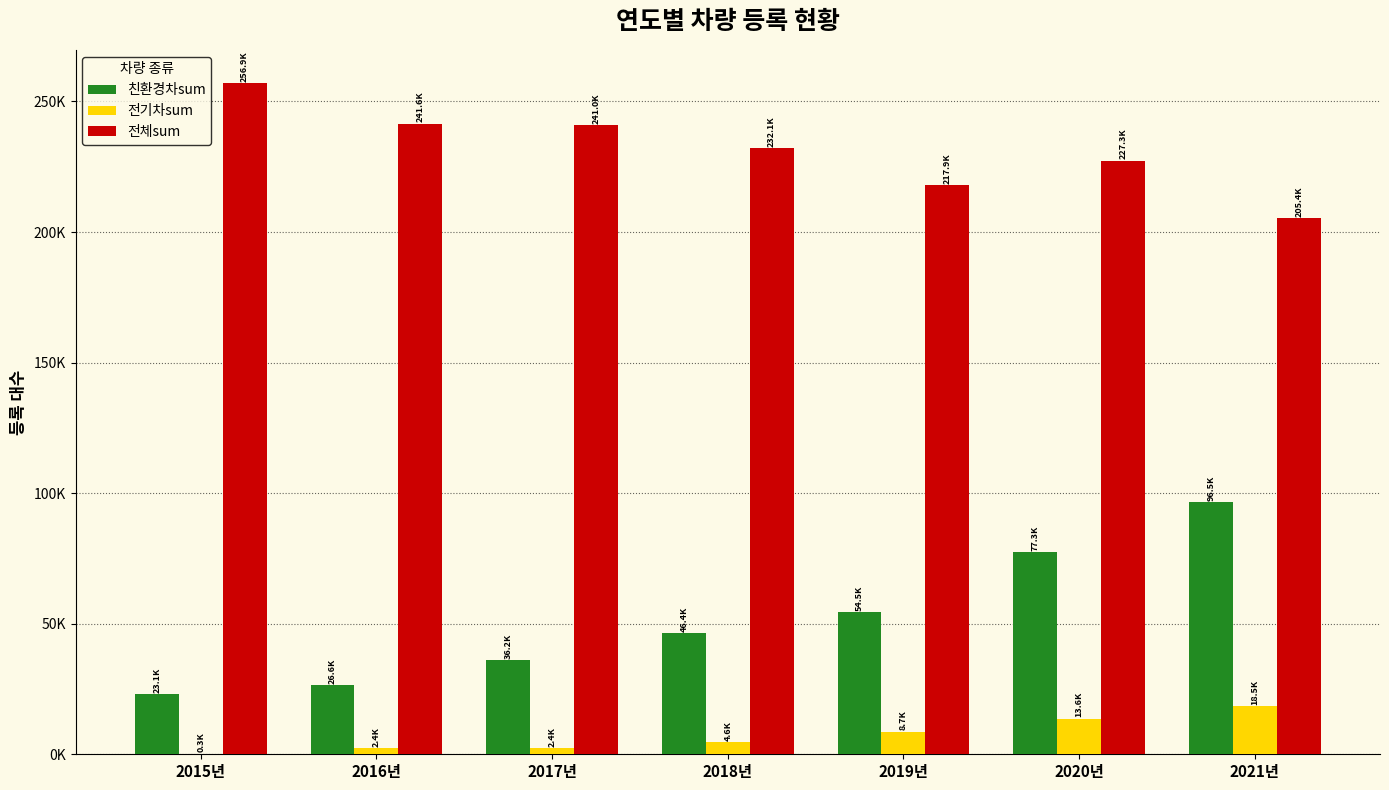

Reading left to right, list all the values displayed in this chart.

친환경차sum: 23122.6	26570.7	36157.0	46413.8	54473.7	77272.5	96536.1
전기차sum: 256.9	2415.5	2410.5	4641.4	8715.8	13636.3	18485.6
전체sum: 256917.4	241551.6	241046.9	232068.8	217894.9	227272.1	205396.0